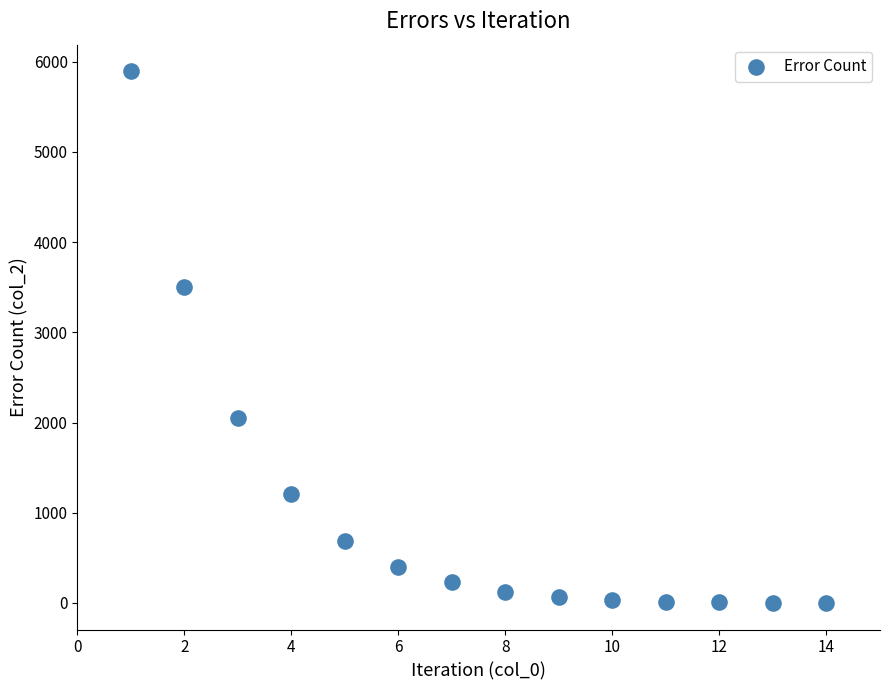

What Y value in the scatter plot is closest to 2947?

3501